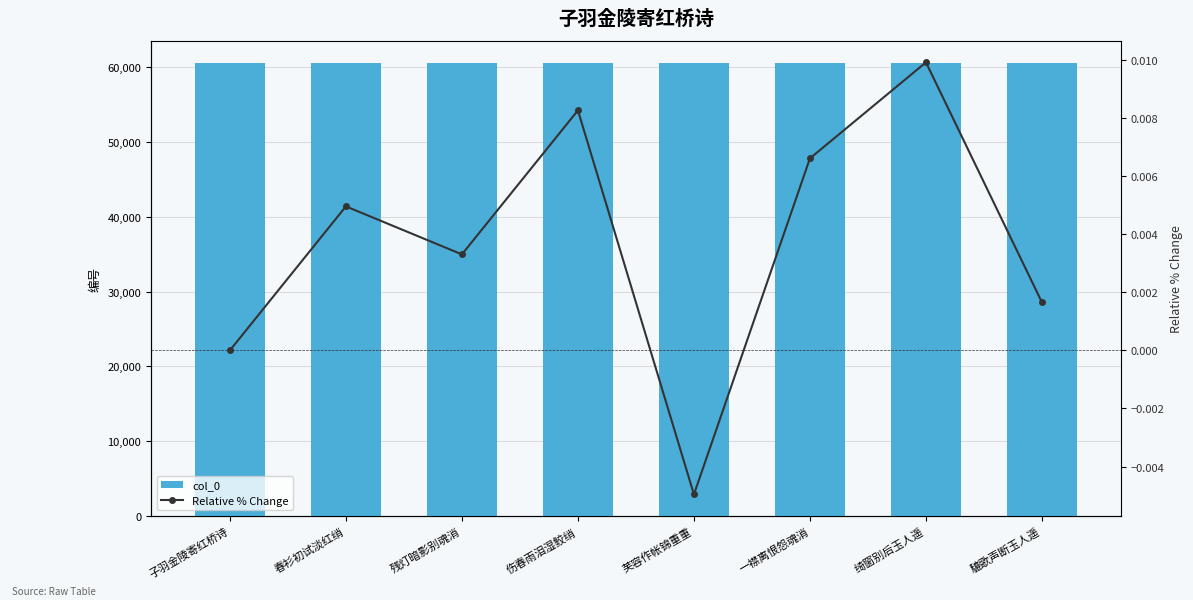

Is the value of col_0 at 一襟离恨怨魂消 greater than the value of Relative % Change at 伤春雨泪湿鲛绡?

Yes